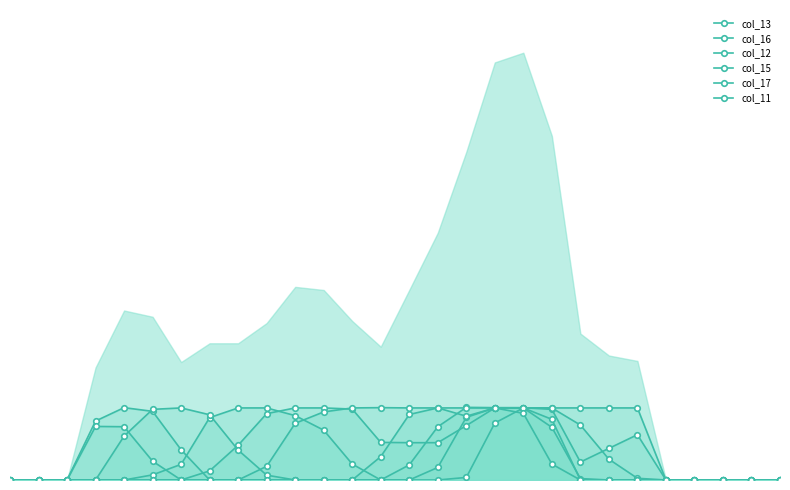

What is the difference between the col_13 values at 9 and 13?

253